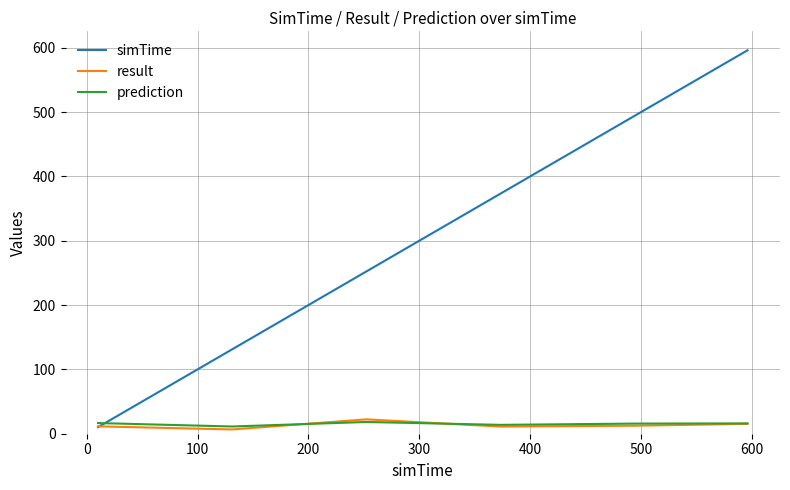

Which series ends up on top after the final intersection of prediction and simTime?

simTime